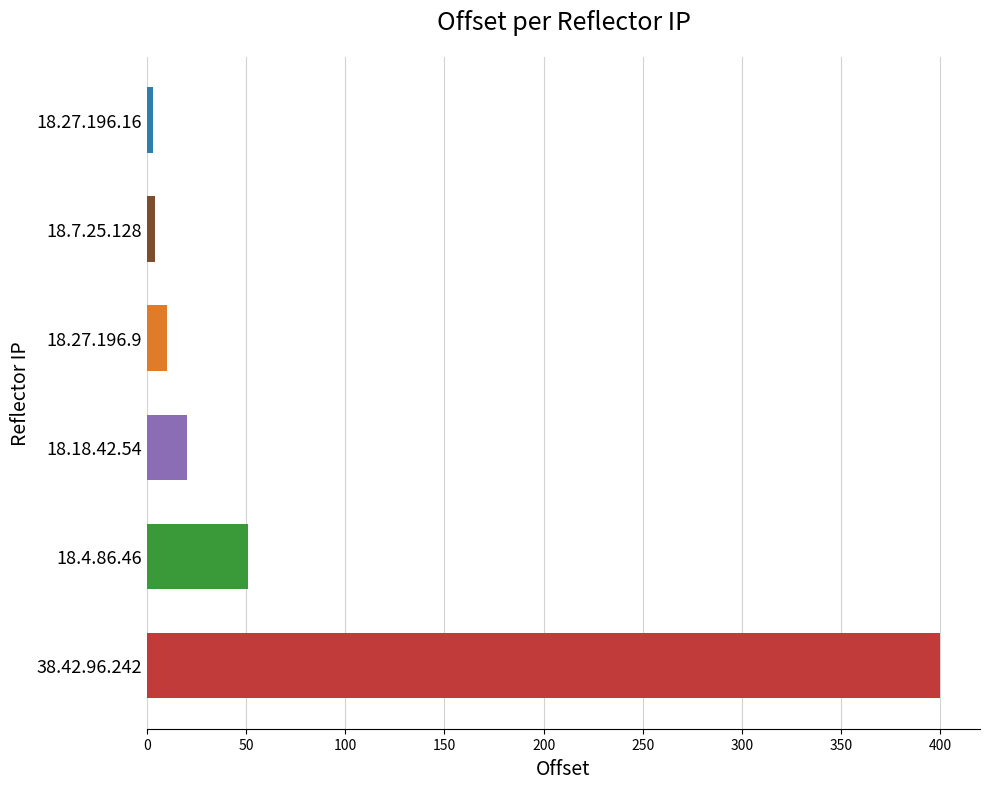

Approximately how many times larger is the value at 18.18.42.54 compared to 18.27.196.9?

2.0